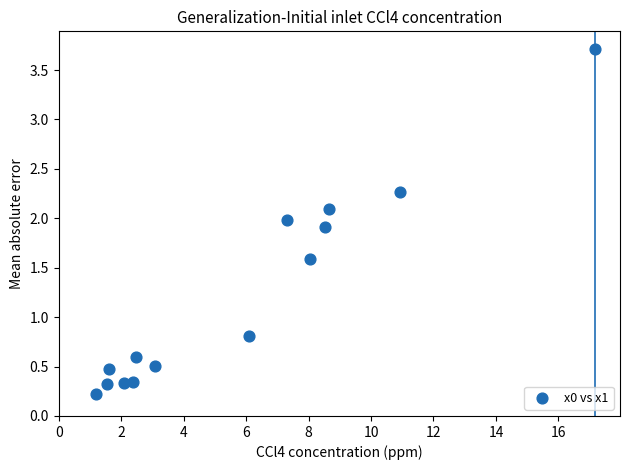

What Y value in the scatter plot is closest to 1?

0.8